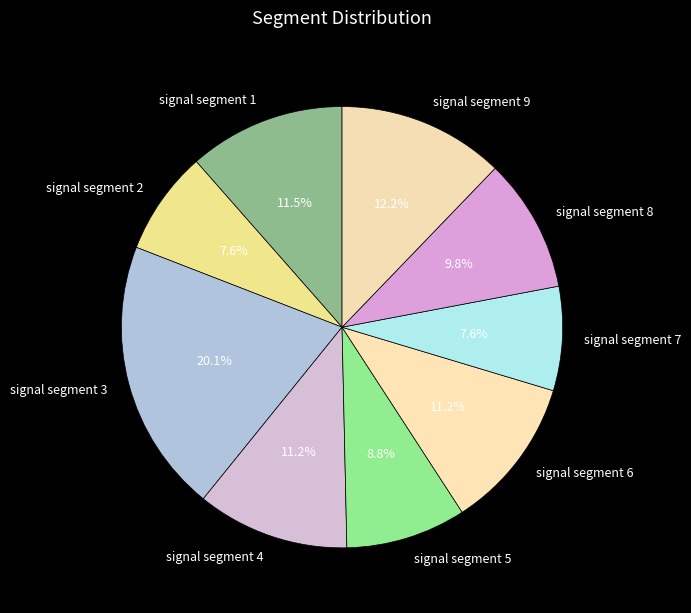

Which category has the biggest portion of the pie?

signal segment 3